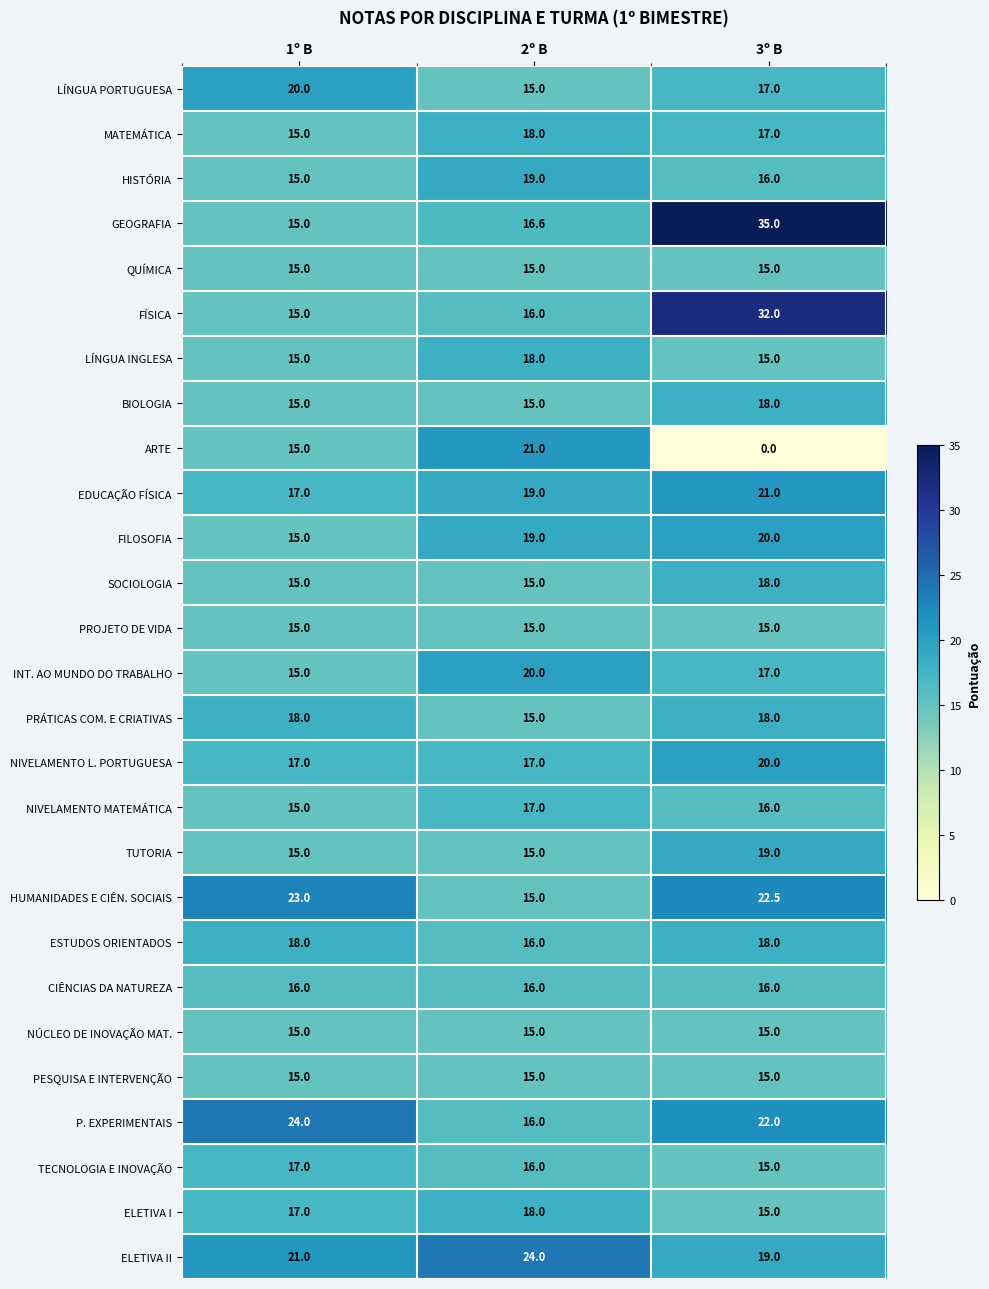

What is the spread (max minus min) of values at 2º B?

9.0